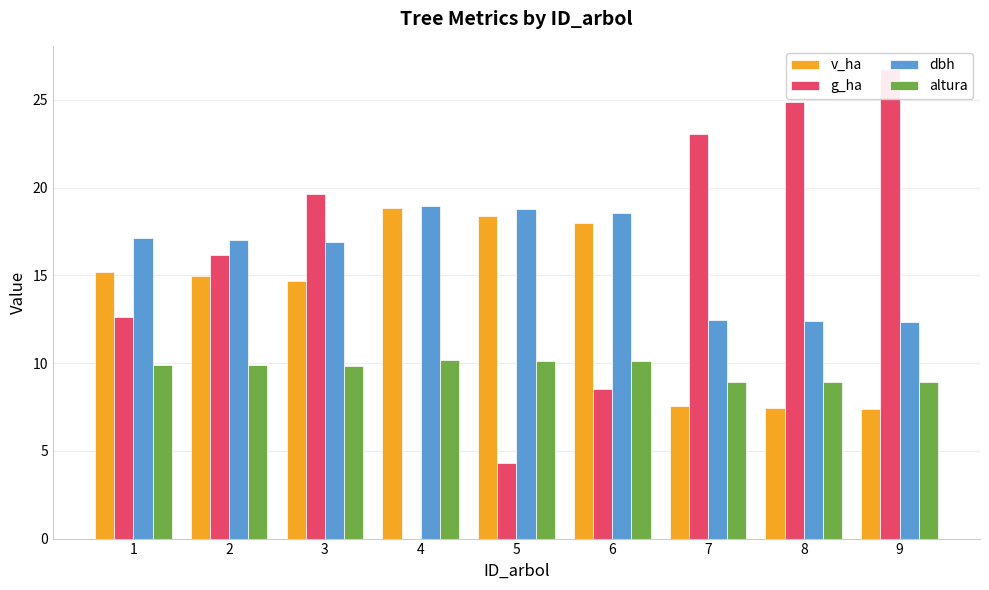

Which series has the largest total across all categories?

dbh